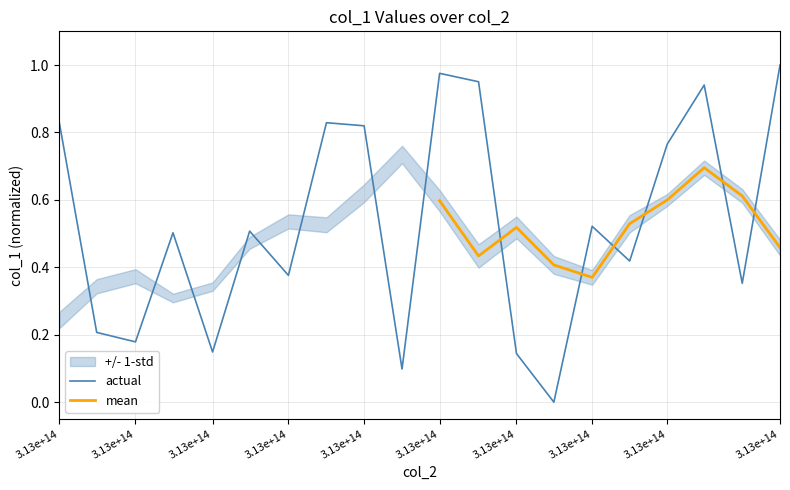

What is the difference between the second highest and minimum values?

1.0